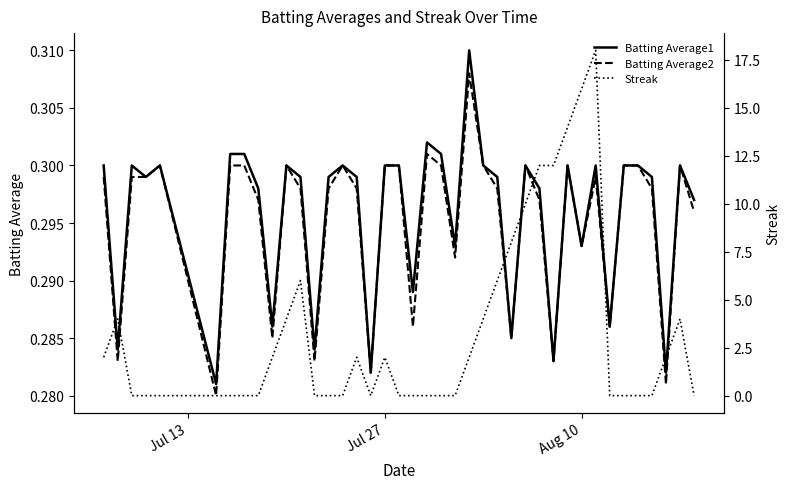

How many lines are shown in the chart?

3